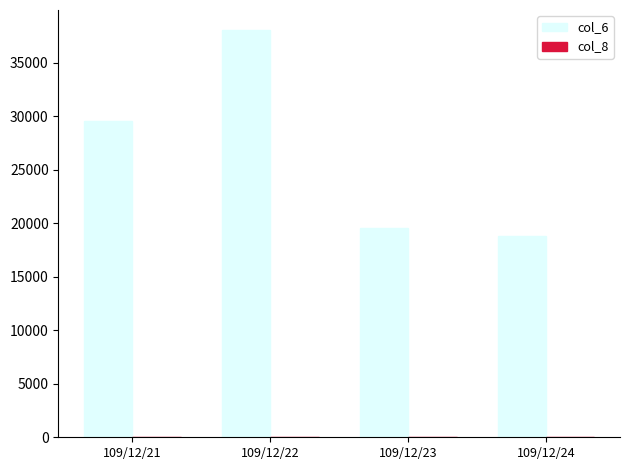

How many groups of bars are there?

4